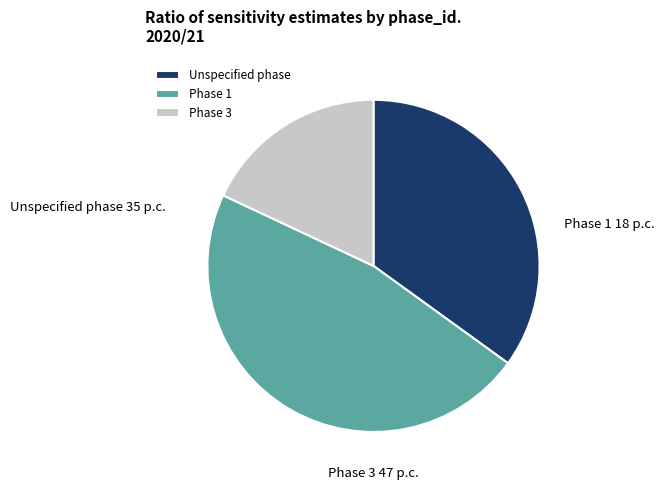

Is there a majority slice in this chart?

No